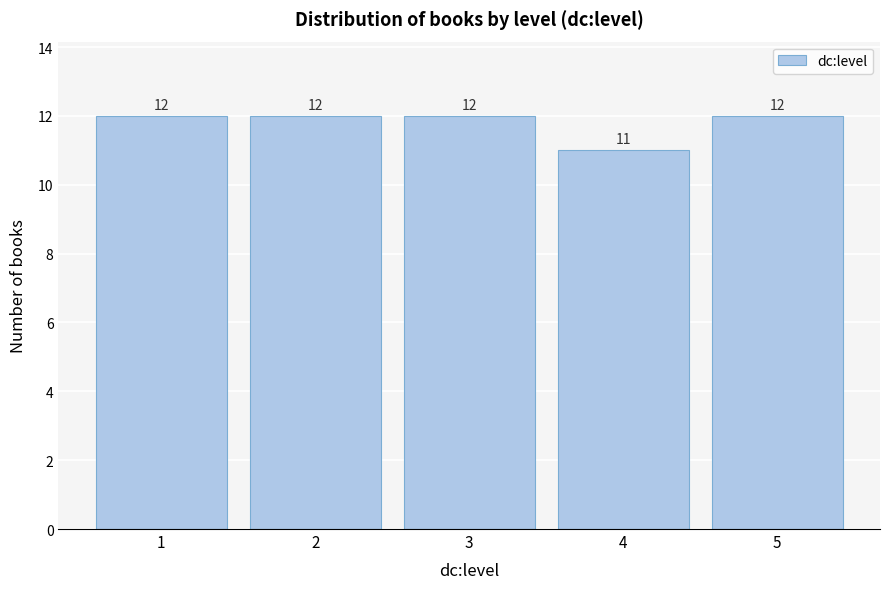

Reading left to right, extract all data points from this chart.

1=12	2=12	3=12	4=11	5=12